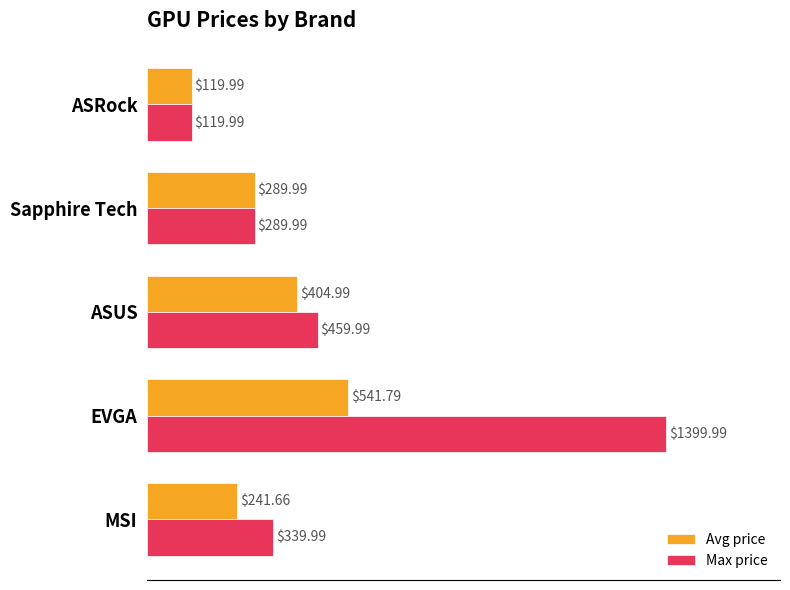

At which label is Avg price closest to 330?

Sapphire Tech